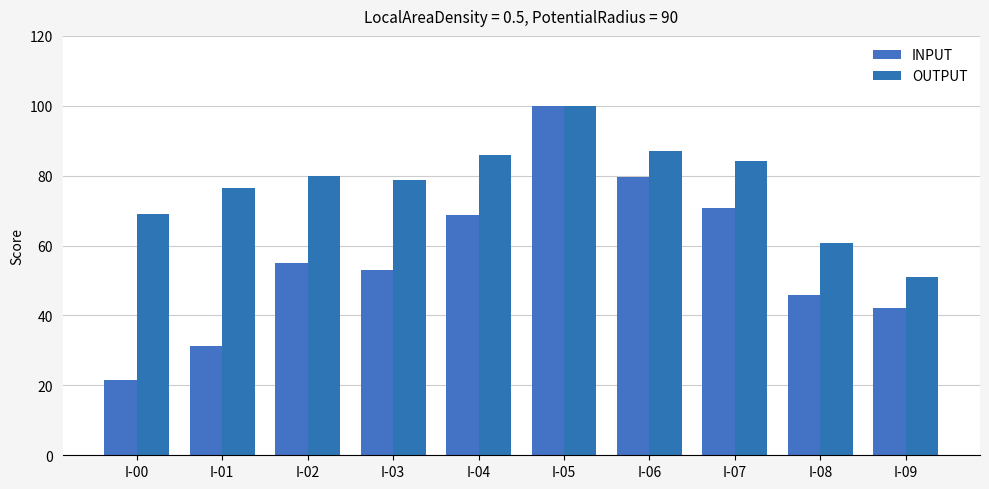

Reading right to left, extract all data points from this chart.

INPUT: I-09=42.1	I-08=46.0	I-07=70.8	I-06=79.7	I-05=100.0	I-04=68.6	I-03=52.9	I-02=54.9	I-01=31.4	I-00=21.6
OUTPUT: I-09=50.9	I-08=60.6	I-07=84.3	I-06=87.0	I-05=100.0	I-04=85.8	I-03=78.7	I-02=79.9	I-01=76.6	I-00=69.0